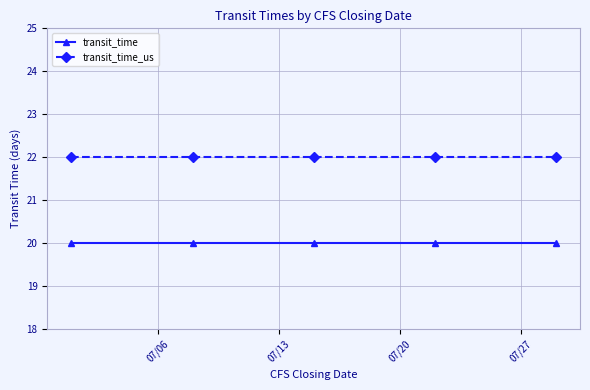

Is this an area chart (filled region under the line)?

No